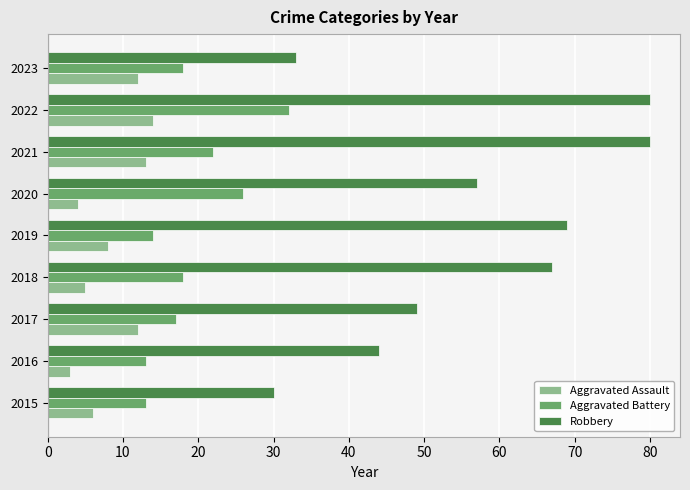

What is the difference between the Aggravated Assault values at 2022 and 2019?

6